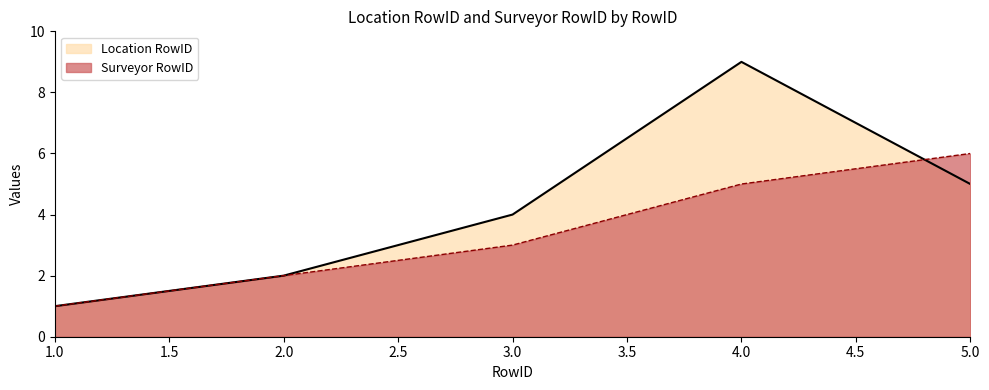

How many lines are shown in the chart?

2